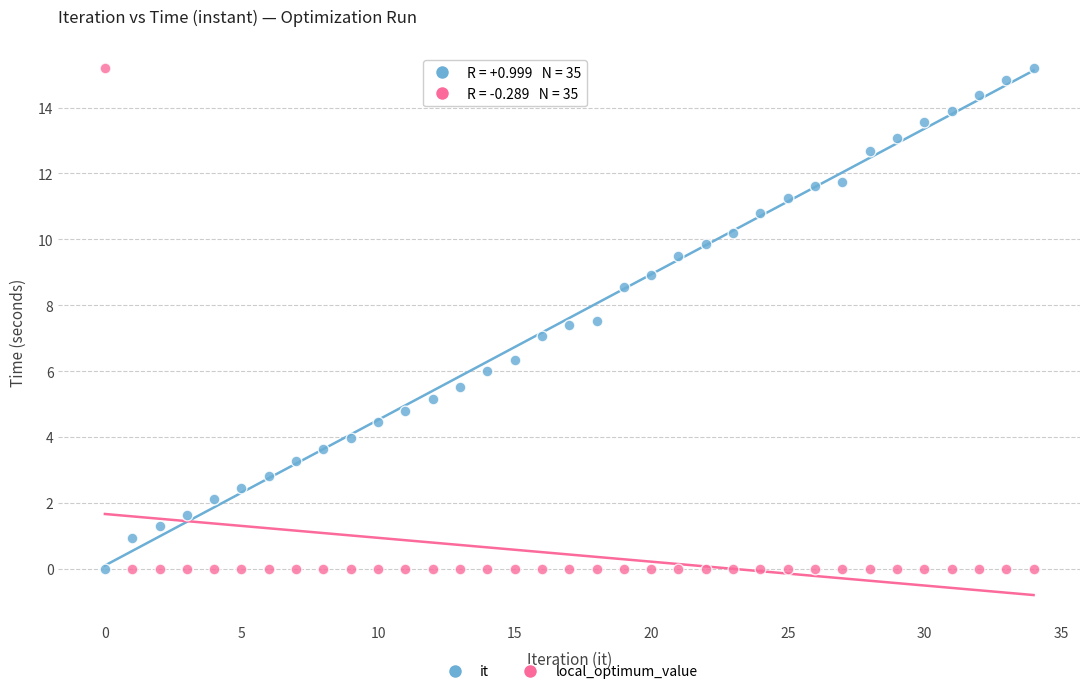

Across all data points, what is the range of Y values (max minus min)?

15.2